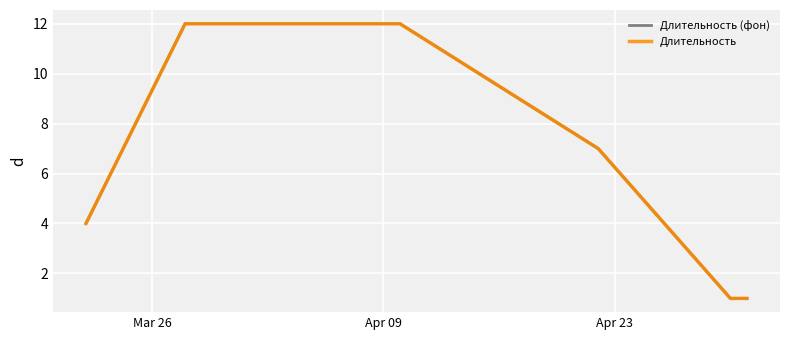

Does the chart have visible grid lines?

Yes